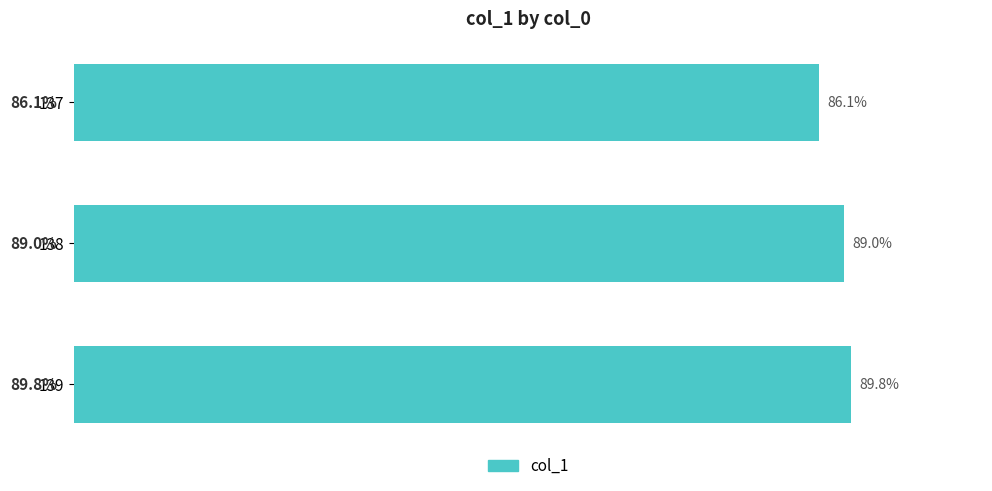

Rank the categories by value from lowest to highest.

137, 138, 139